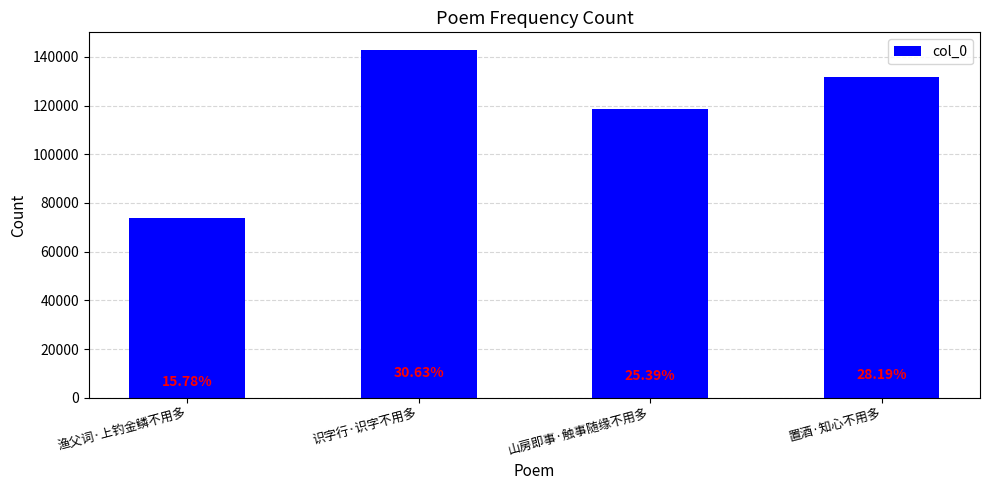

How many bars are there in total?

4